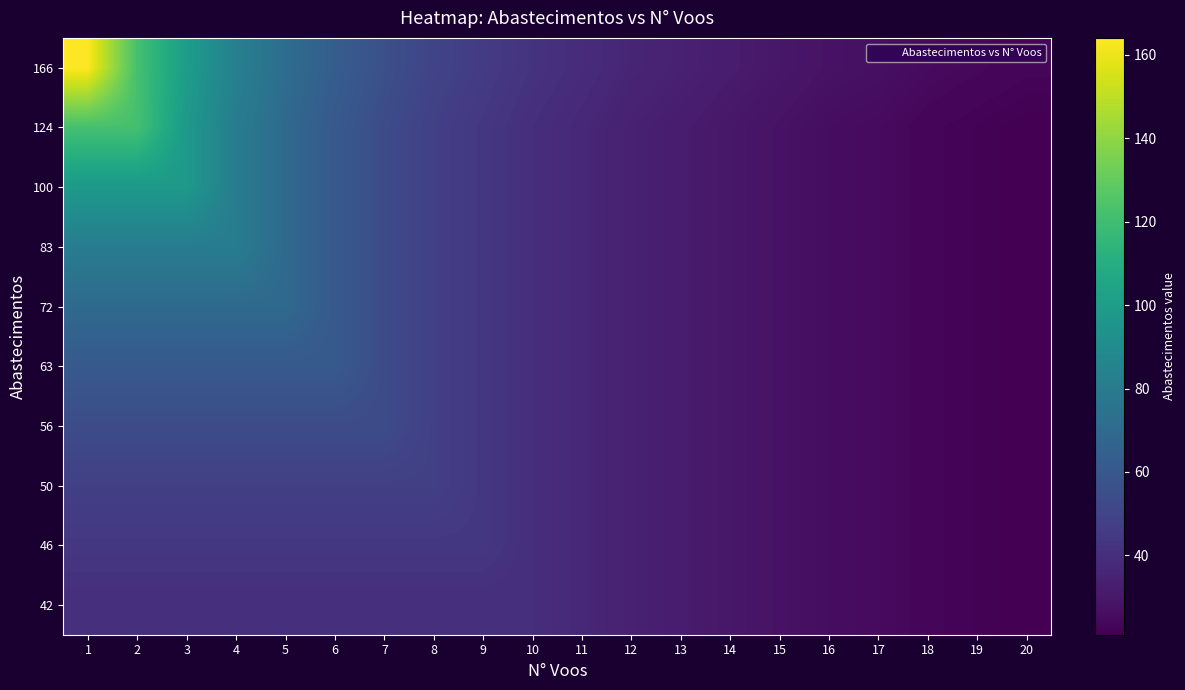

Between 10 and 11, which series saw the biggest shift?

166